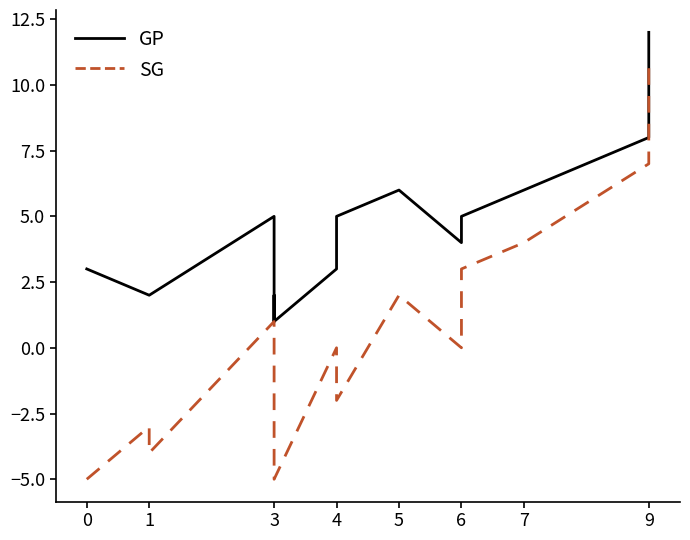

True or false: GP and SG intersect in this chart.

False